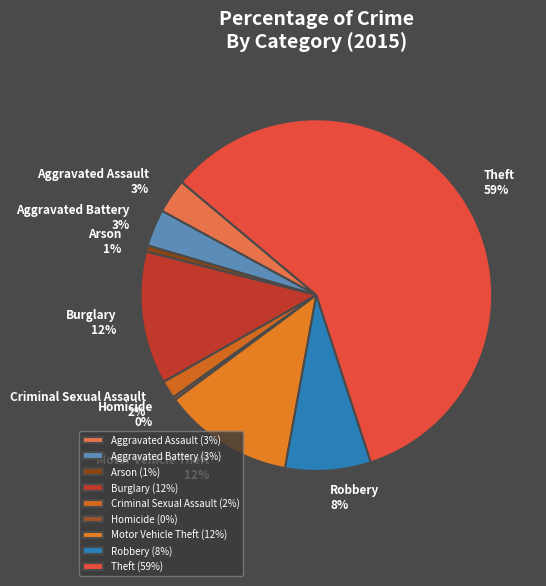

Do Aggravated Assault and Robbery together represent more than half of the pie?

No